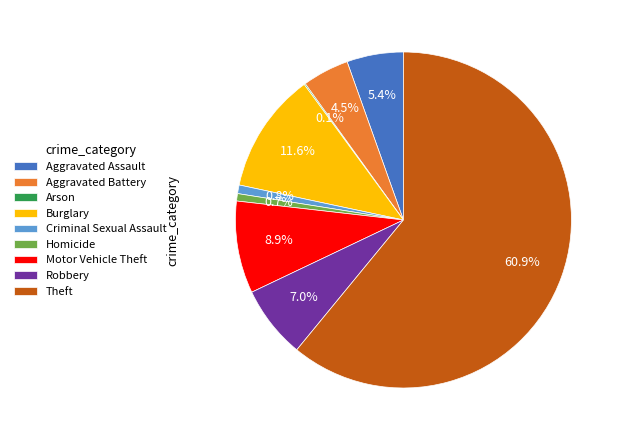

Does Criminal Sexual Assault represent more than half of the total?

No